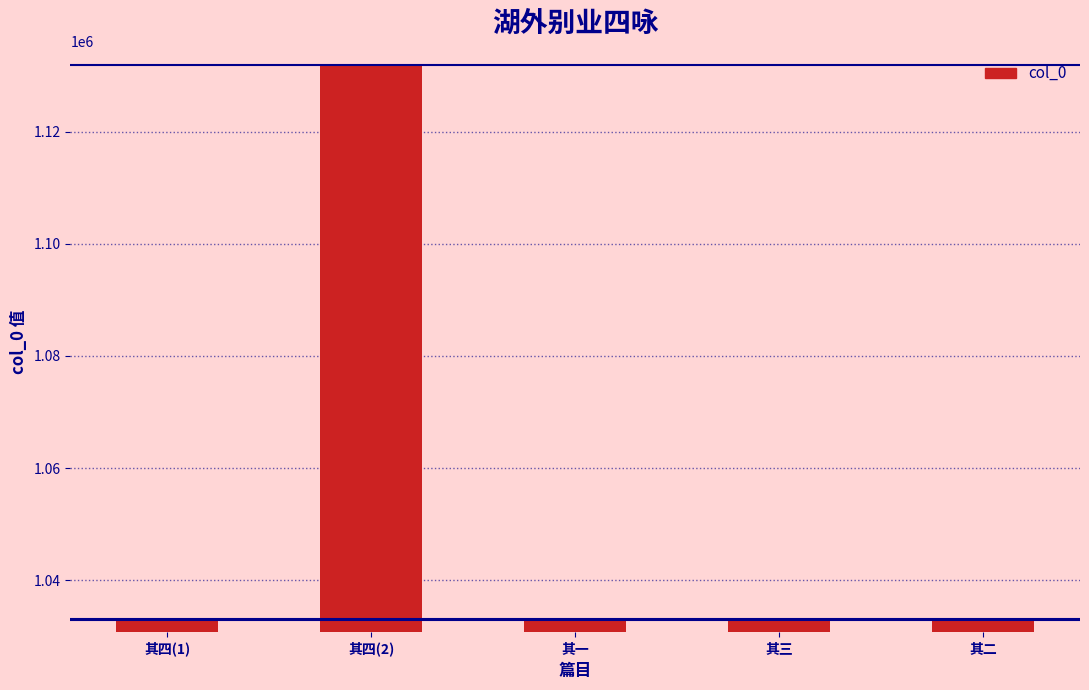

Where is the data nearest to the value 1082453?

其二